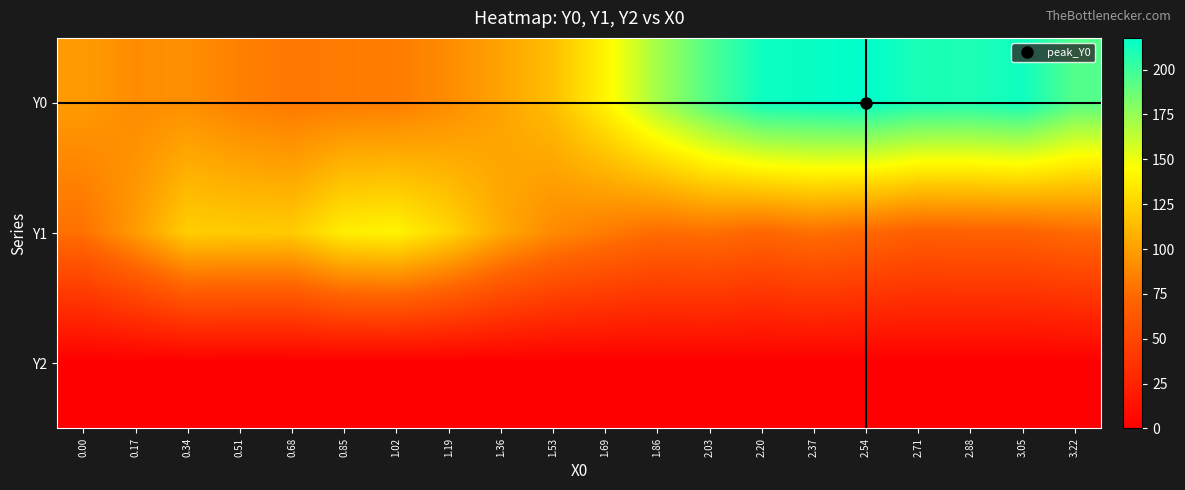

Which series has the largest range (max minus min)?

Y0